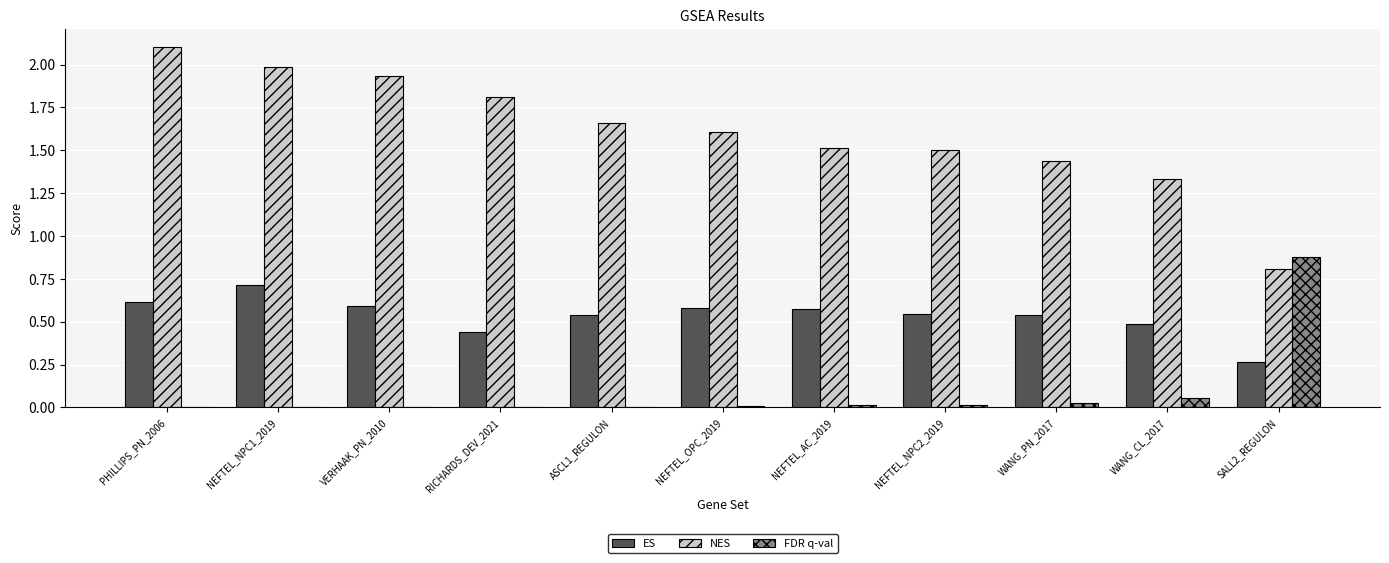

Which category has the highest value in the FDR q-val series?

SALL2_REGULON